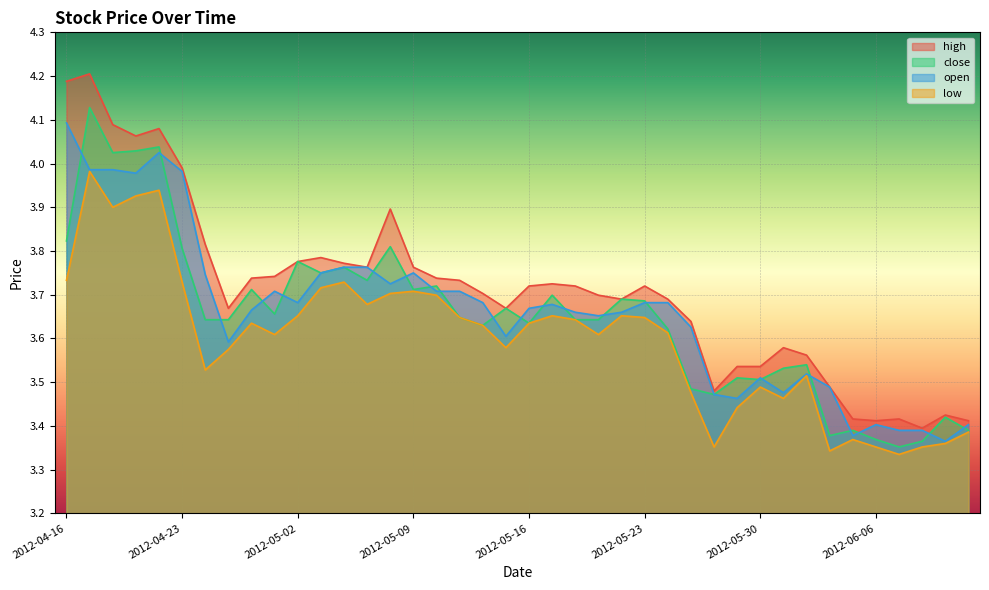

Rank the categories by open value from highest to lowest.

2012-04-16, 2012-04-20, 2012-04-17, 2012-04-18, 2012-04-23, 2012-04-19, 2012-05-04, 2012-05-07, 2012-05-03, 2012-05-09, 2012-04-24, 2012-05-08, 2012-04-27, 2012-05-10, 2012-05-11, 2012-05-02, 2012-05-14, 2012-05-23, 2012-05-24, 2012-05-17, 2012-05-16, 2012-04-26, 2012-05-18, 2012-05-22, 2012-05-21, 2012-05-25, 2012-05-15, 2012-04-25, 2012-06-01, 2012-05-30, 2012-06-04, 2012-05-31, 2012-05-28, 2012-05-29, 2012-06-06, 2012-06-12, 2012-06-07, 2012-06-08, 2012-06-05, 2012-06-11